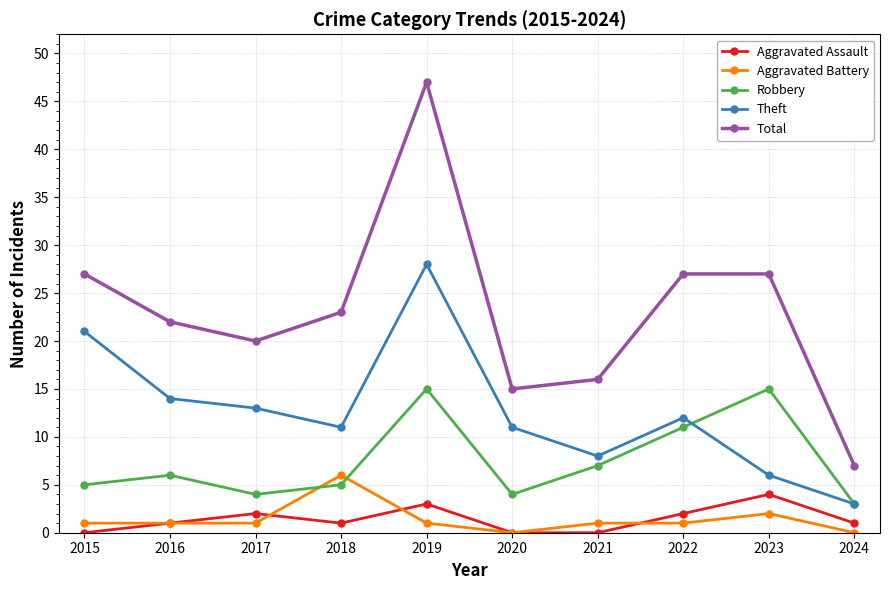

Which series has the widest spread of values?

Total